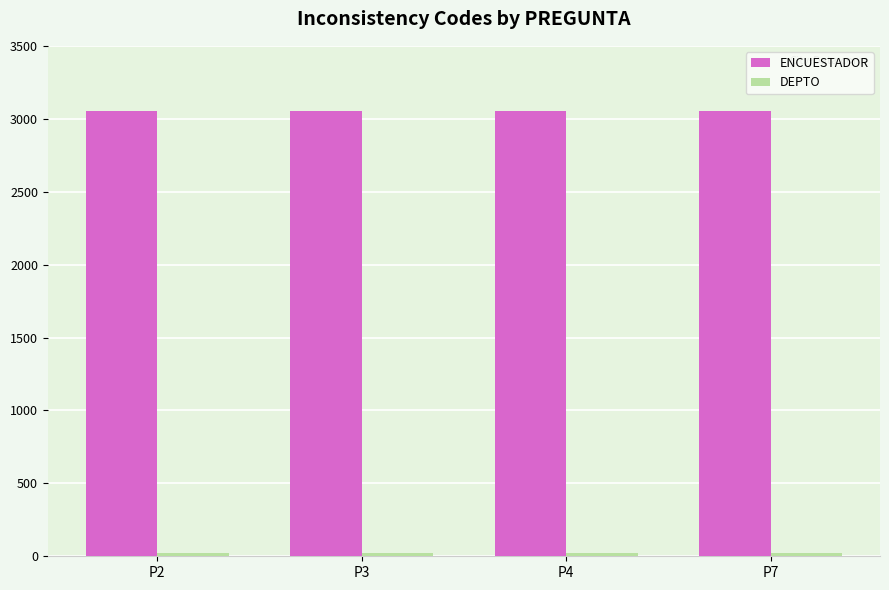

What is the average value of the ENCUESTADOR series?

3051